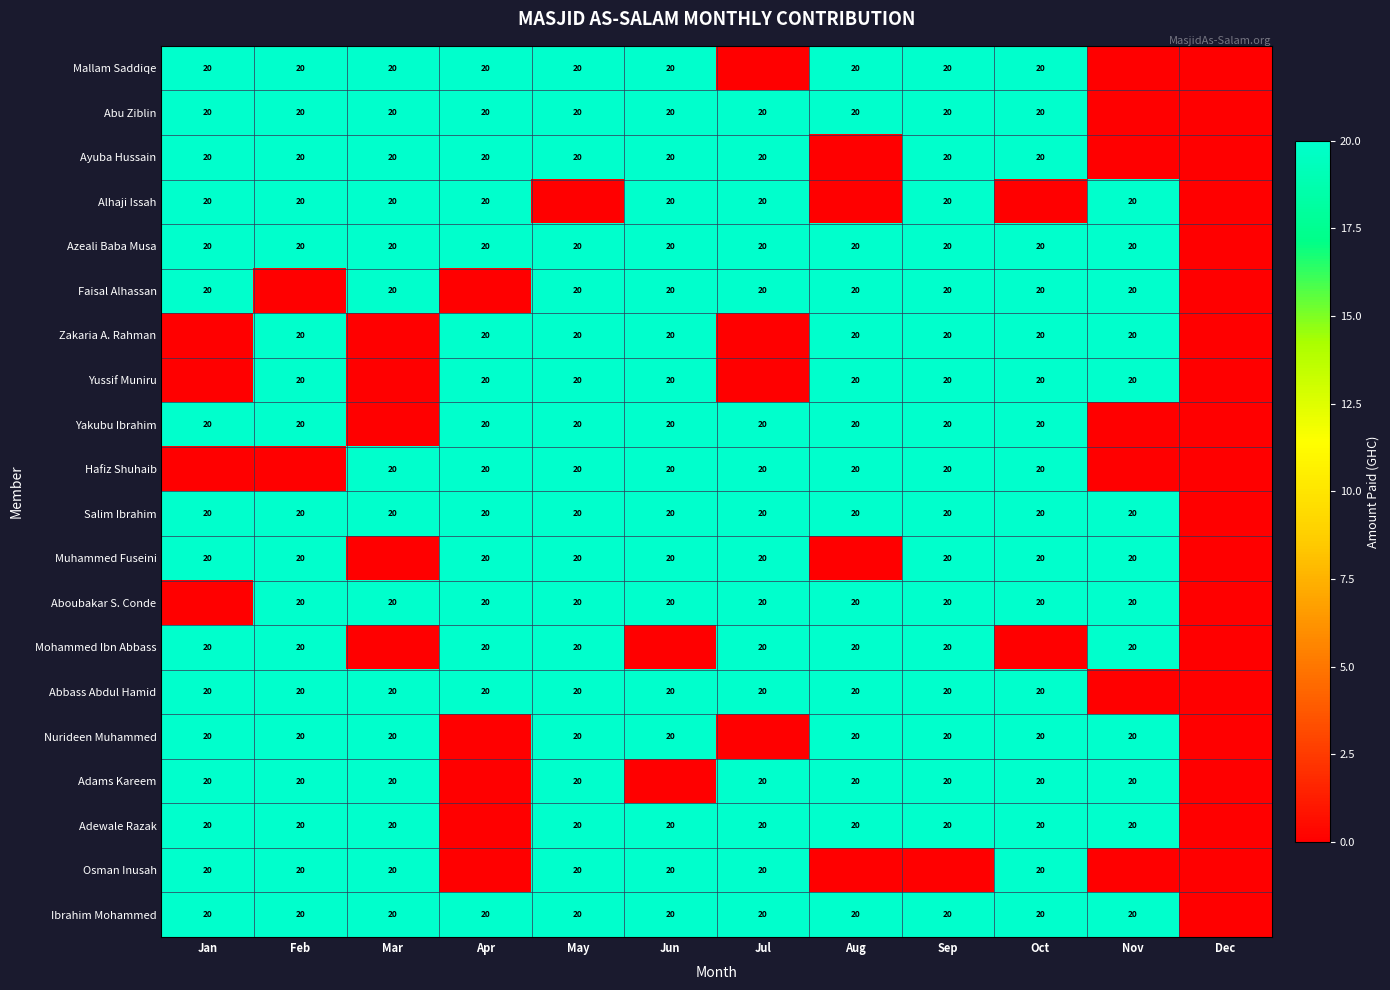

The Zakaria A. Rahman series shows 11 at Nov. True or false?

False